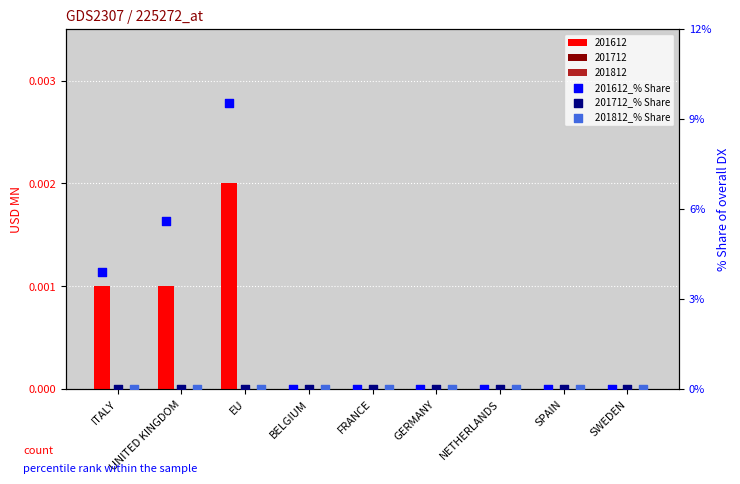

Which series reaches the minimum Y coordinate?

201612_% Share